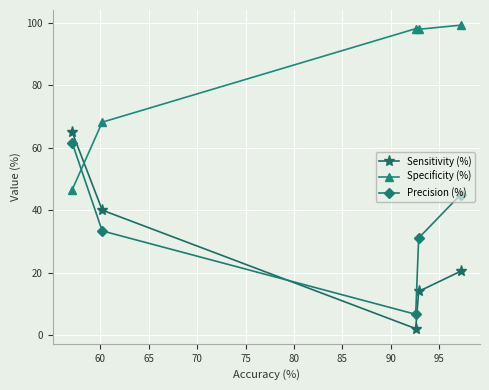

What is the average value of the Precision (%) series?

35.6